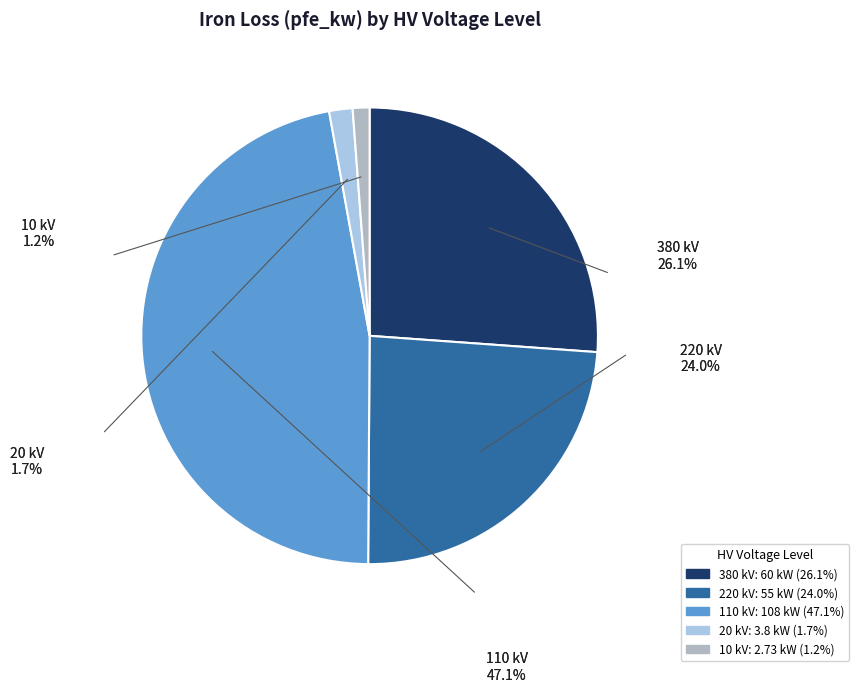

Approximately how many times larger is the value at 110 compared to 220?

2.0